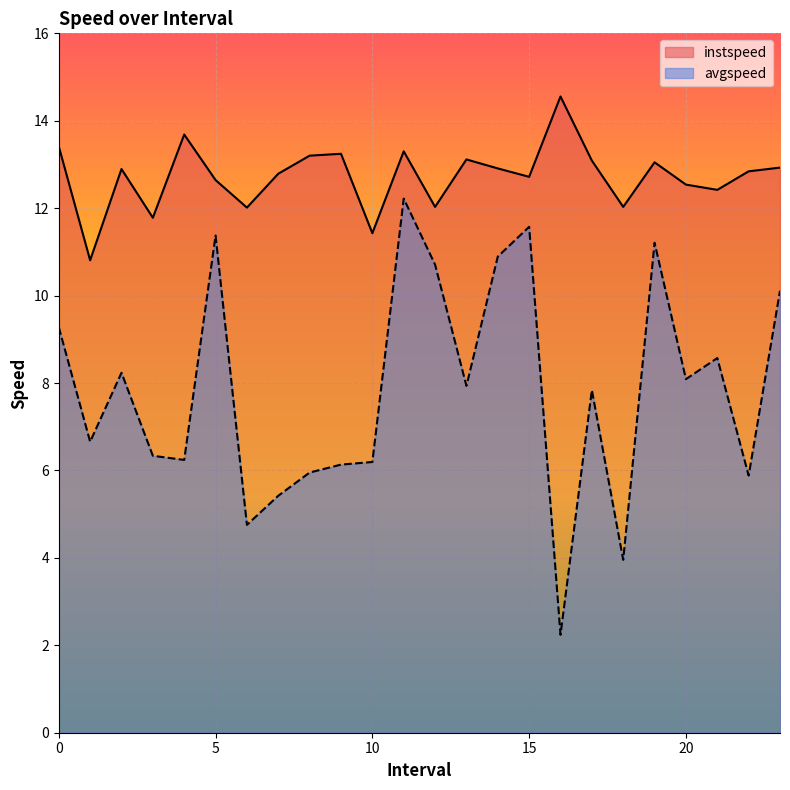

True or false: avgspeed and instspeed cross at least once.

False